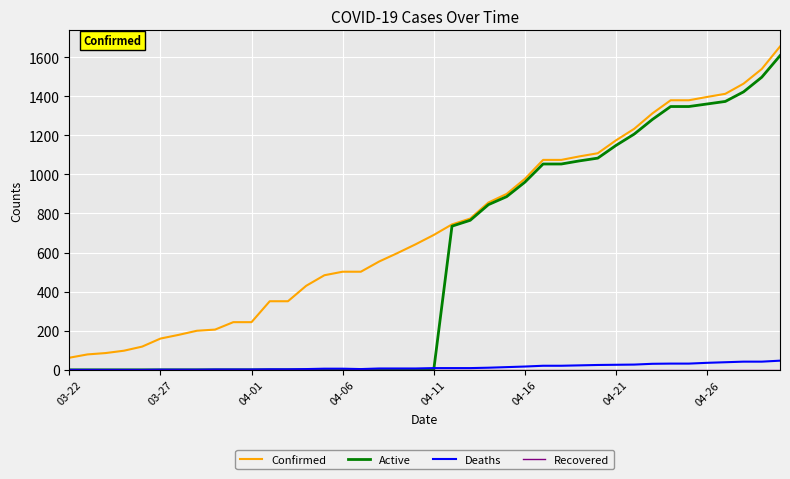

True or false: Confirmed and Deaths cross at least once.

False